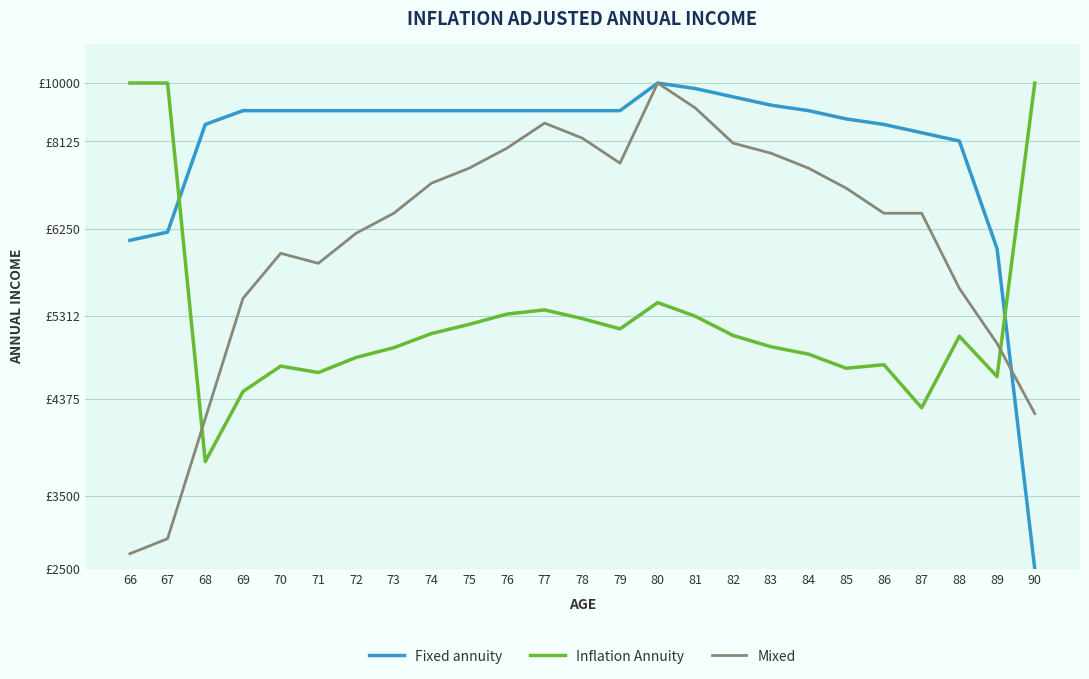

Read the Fixed annuity value at 82.

1.0